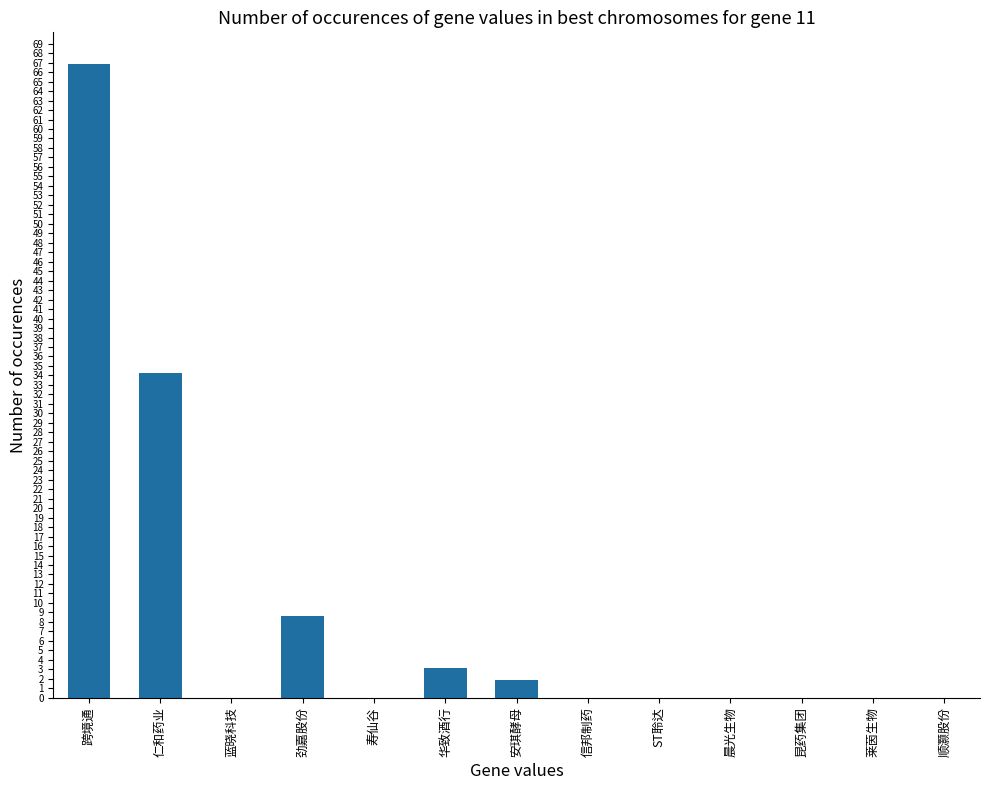

The chart shows a value of -30284458 at 信邦制药. True or false?

False